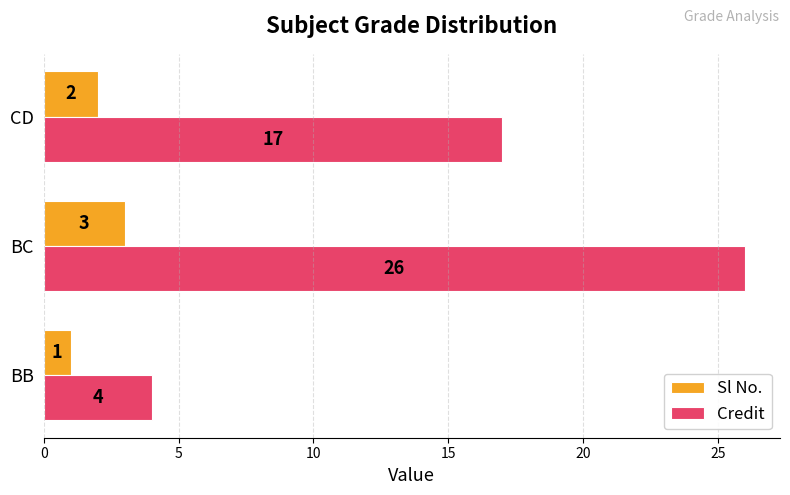

What are all the series names shown in the legend?

Sl No., Credit